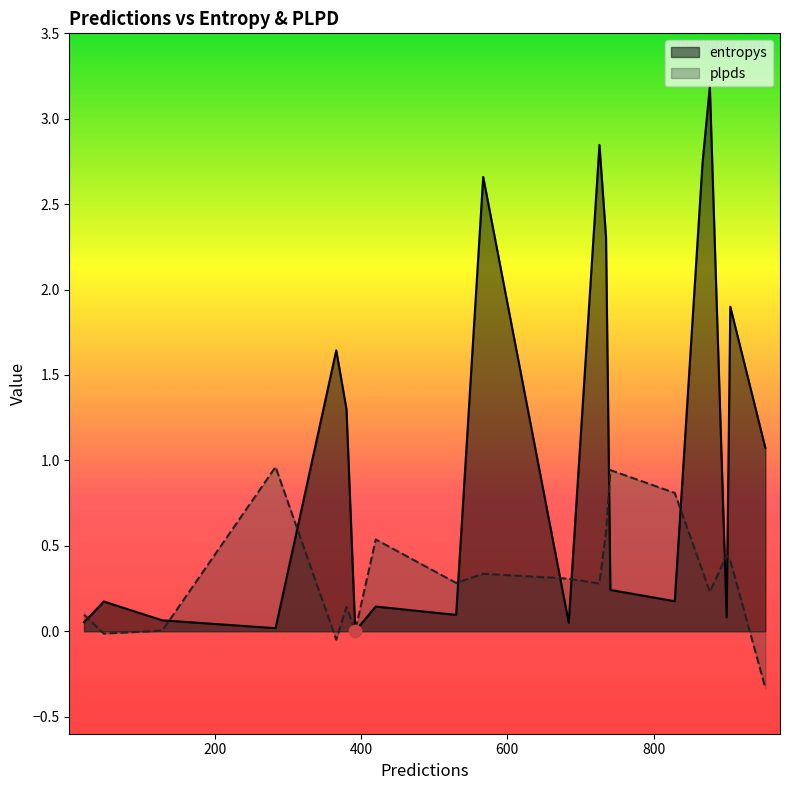

Which series has the widest spread of Y values?

entropys